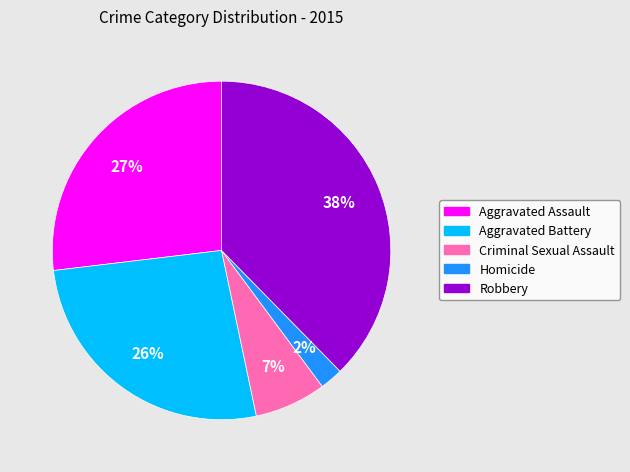

Which has a higher value, Aggravated Assault or Robbery?

Robbery